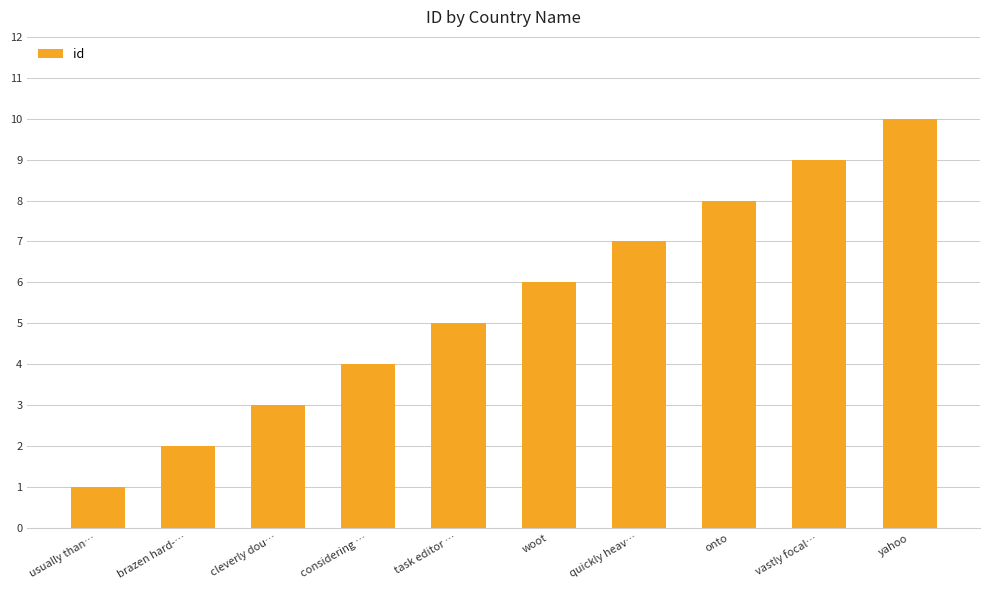

What value does the data have at quickly heav…?

7